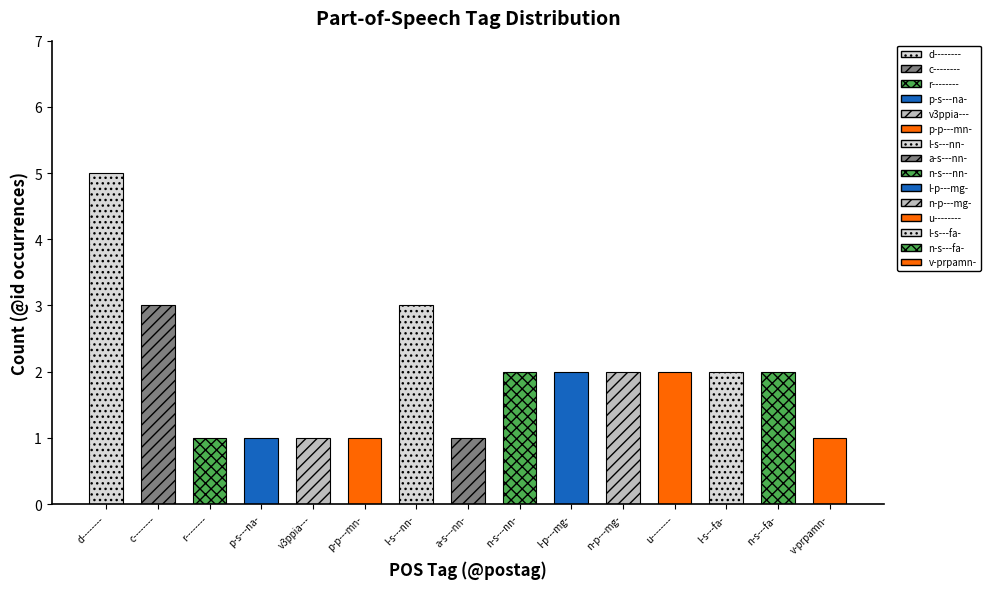

Between 4 and 14, which is larger?

4